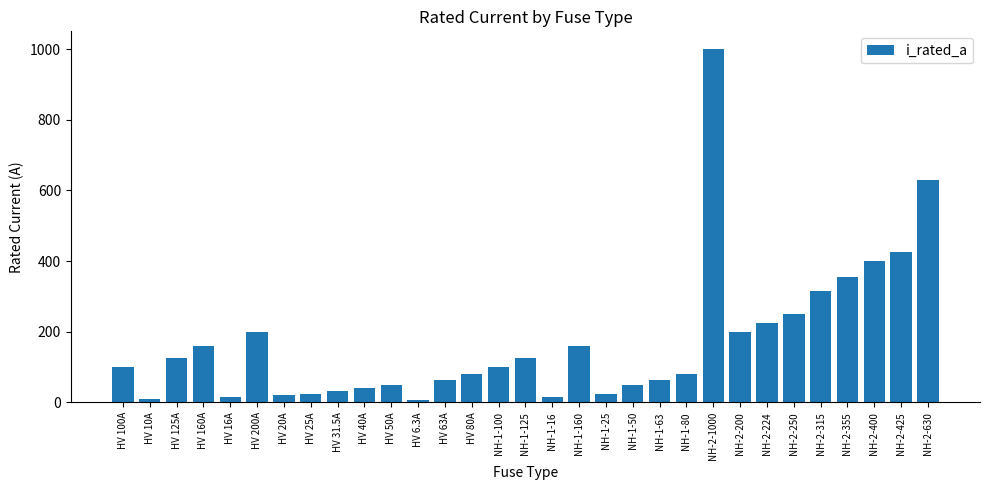

What position from the left is NH-1-50?

20